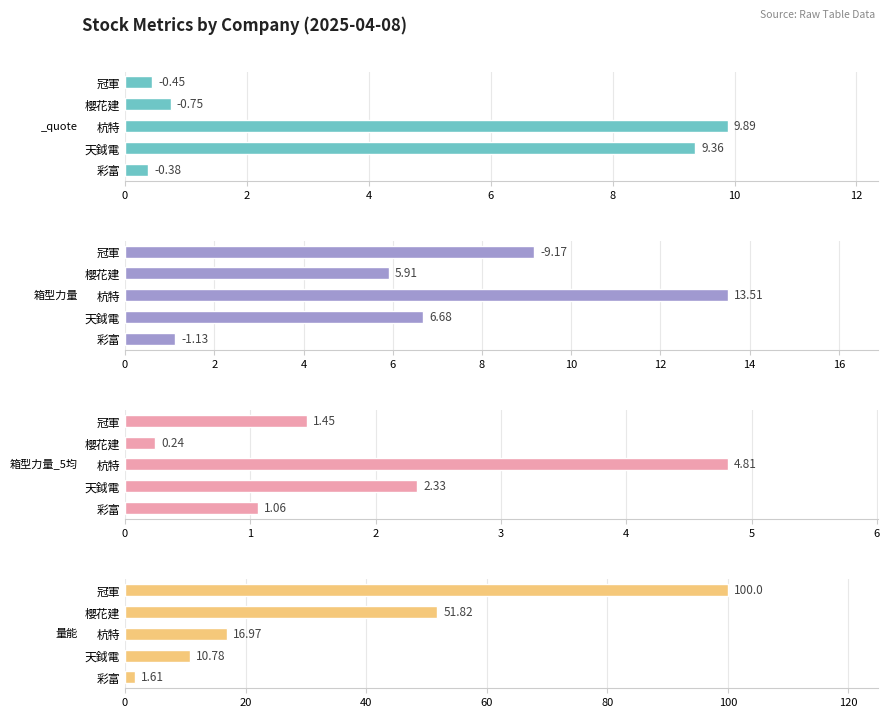

Which series has the widest spread of values?

量能